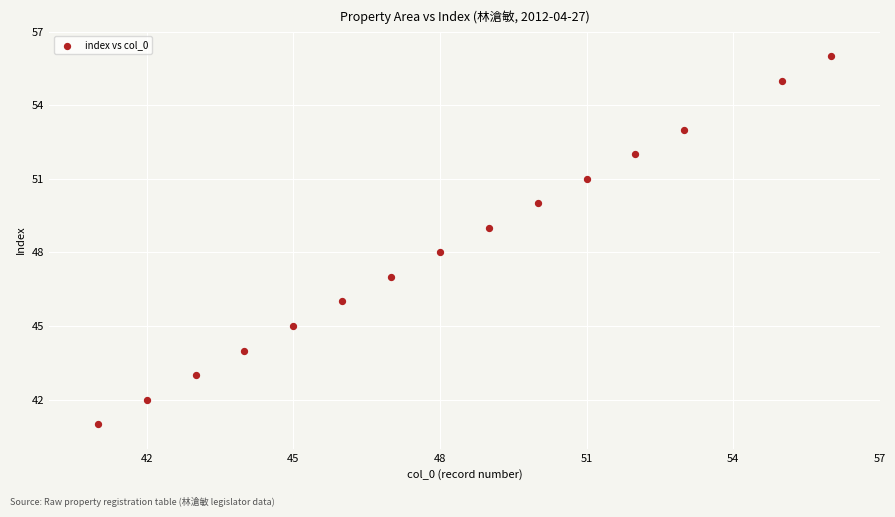

What is the range of X values (max minus min)?

15